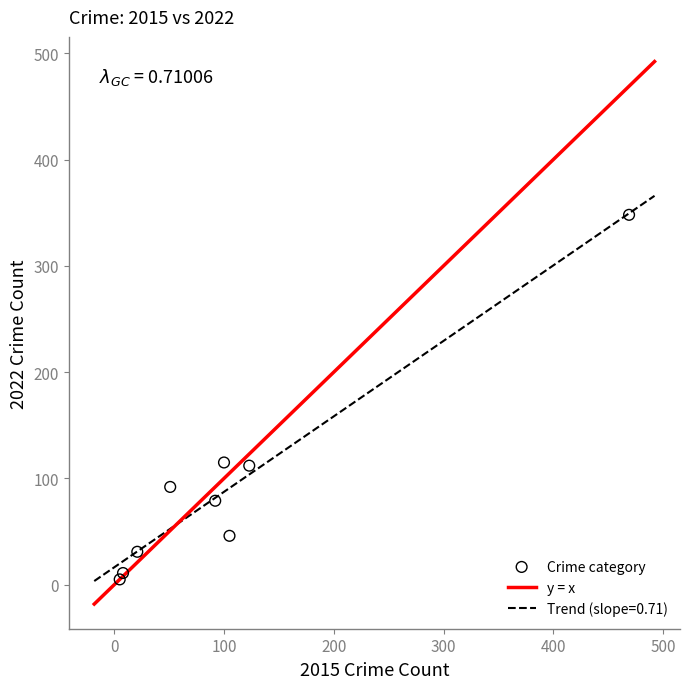

What is the range of Y values (max minus min)?

343